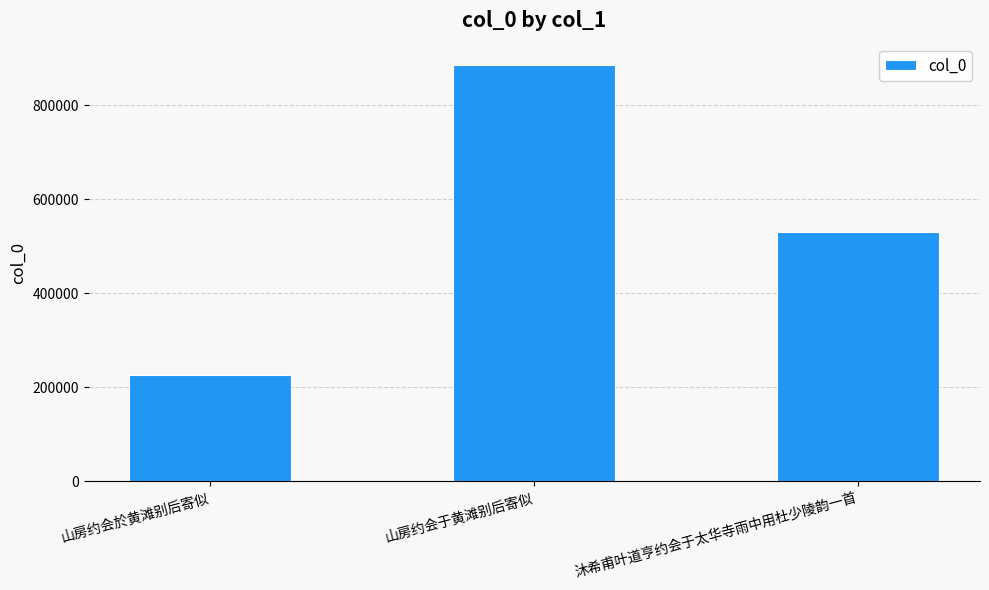

What is the greatest value displayed?

886801